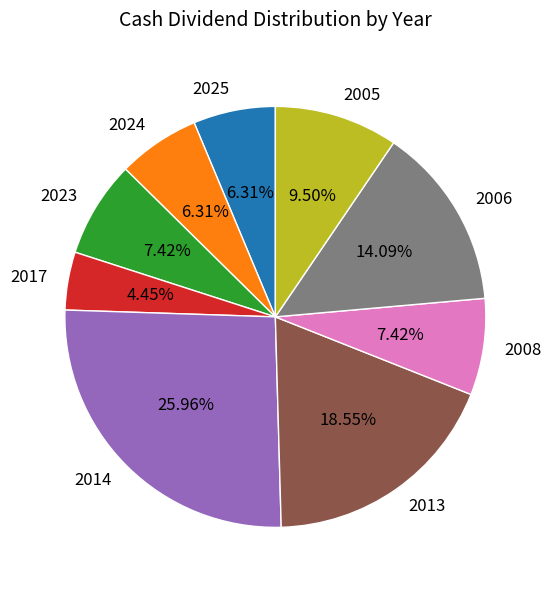

What is the largest slice in the pie chart?

2014